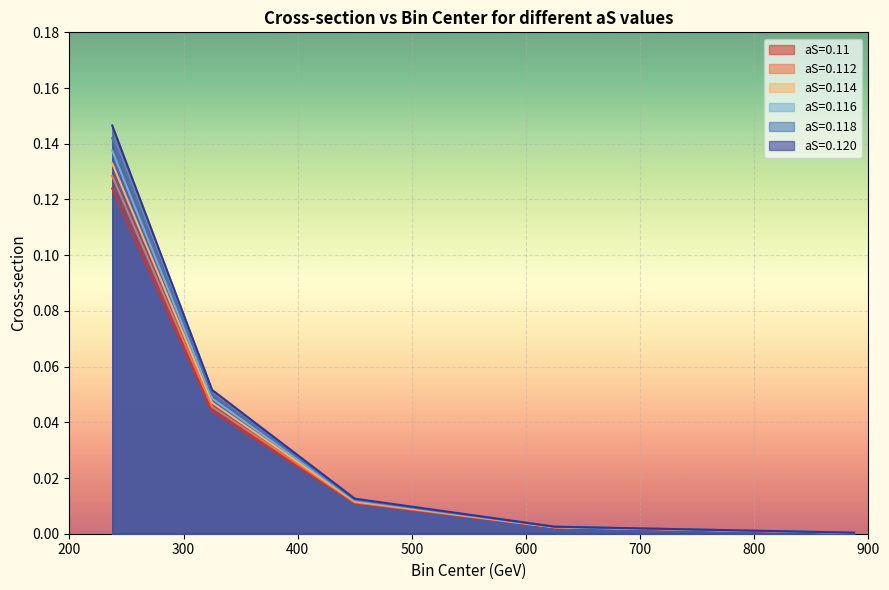

What is the sum of all aS=0.120 values?

0.2